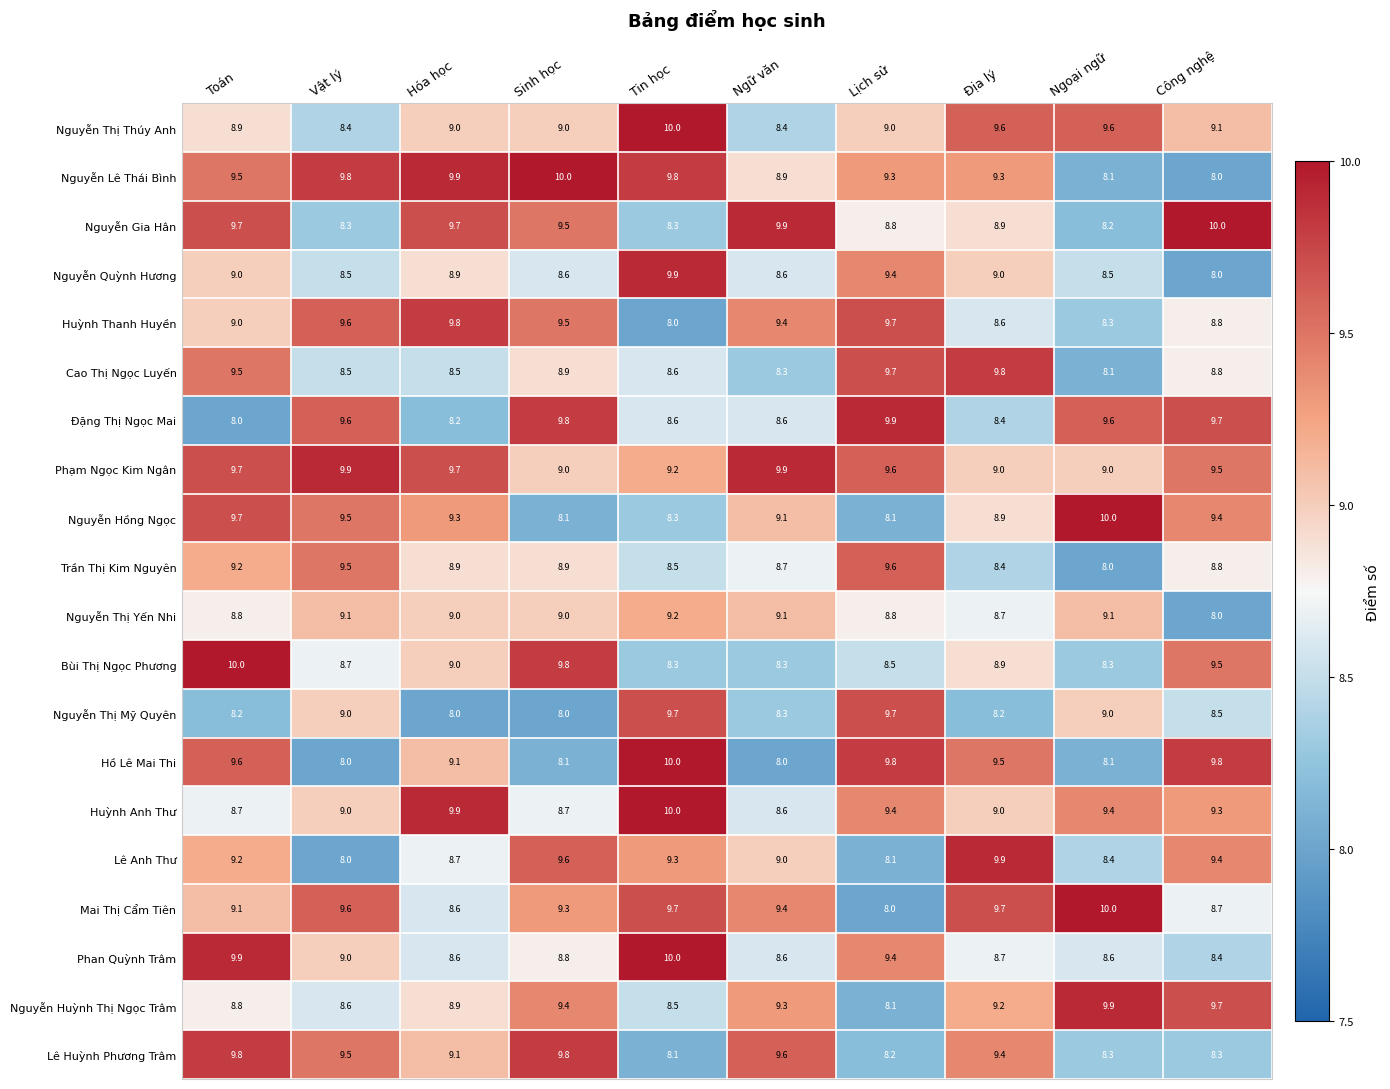

What is the difference between the highest and lowest values at Hóa học?

1.9